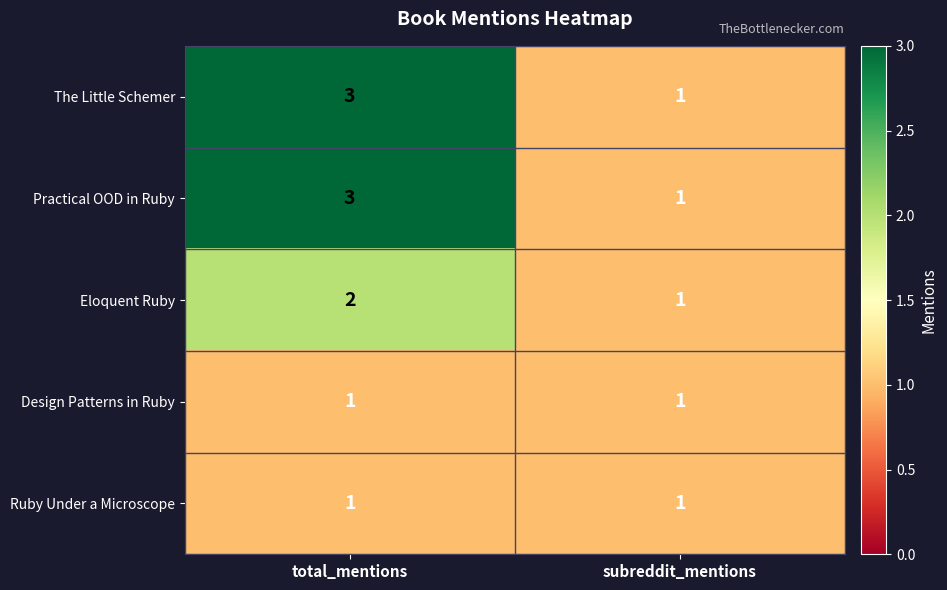

Read the The Little Schemer value at total_mentions.

3